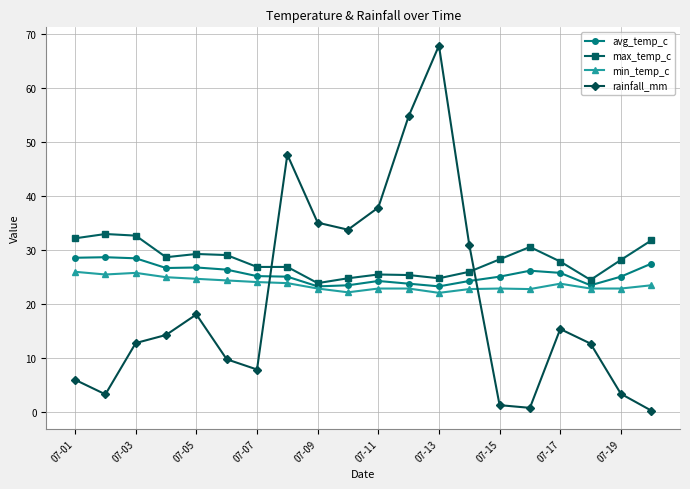

How many interior local peaks does the rainfall_mm series have?

4